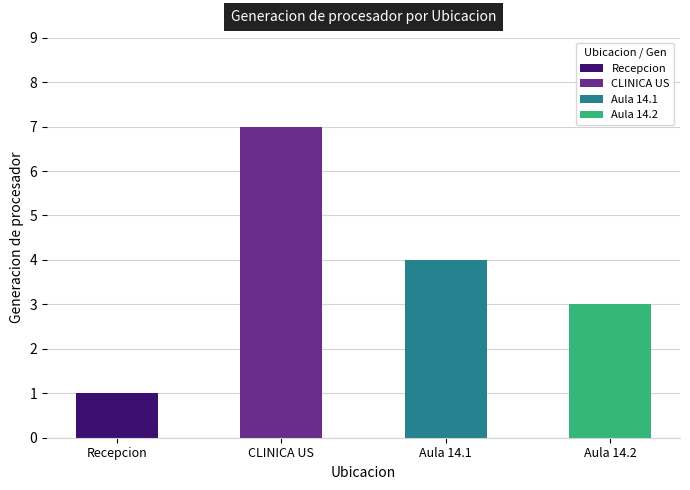

Count the number of categories in the chart.

4